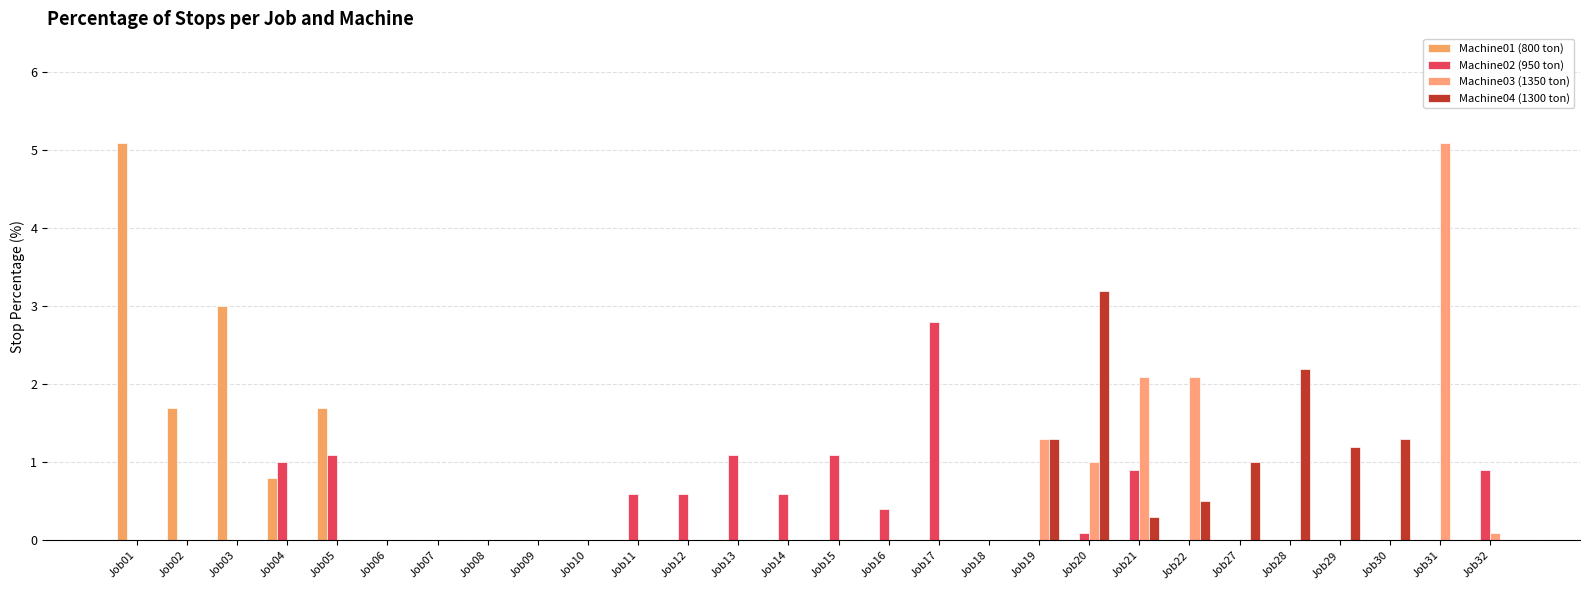

Is it true that Machine03 (1350 ton) equals 0.0 at Job02?

True